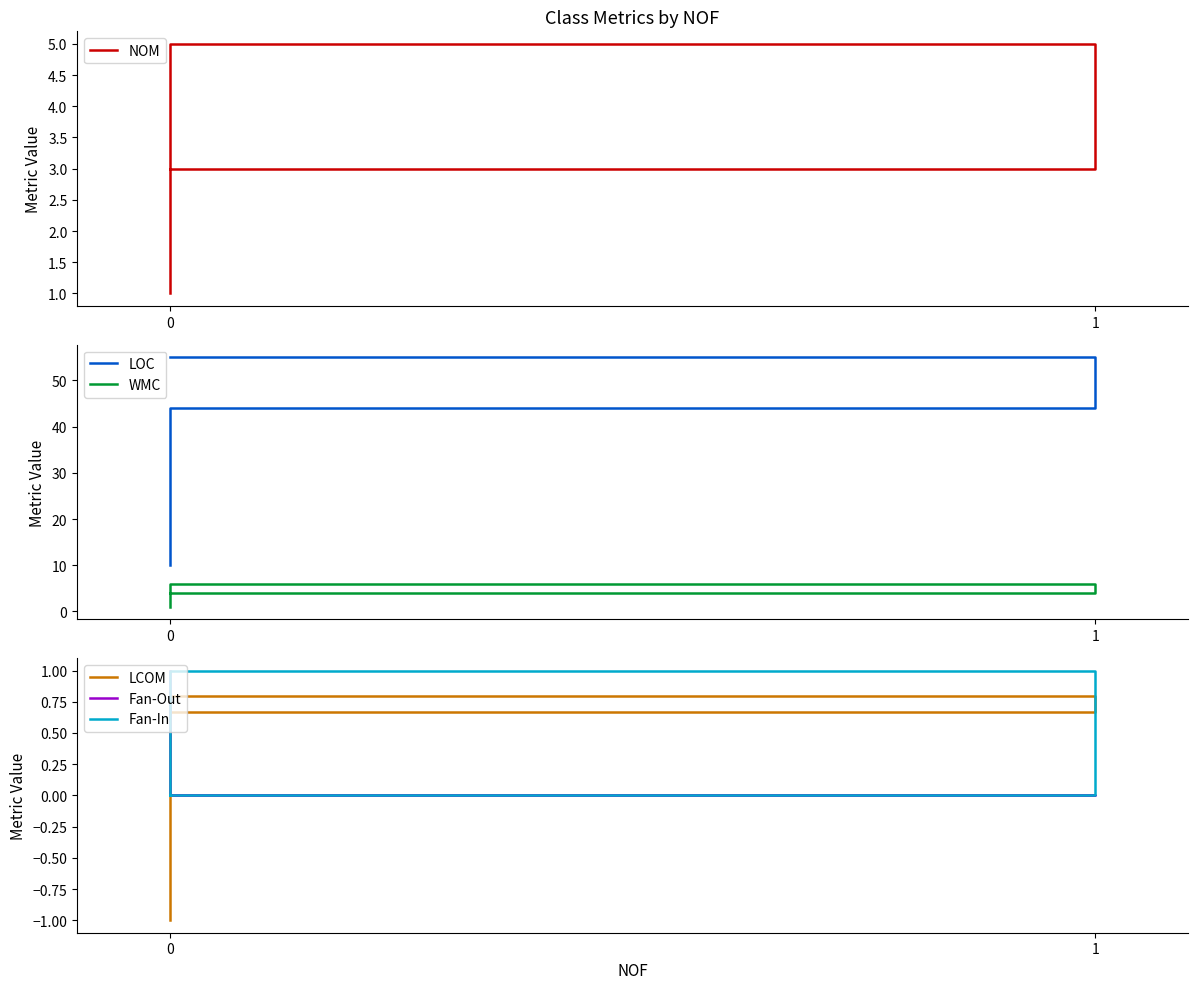

Is the value of Fan-In at 1 greater than the value of LCOM at 1?

Yes